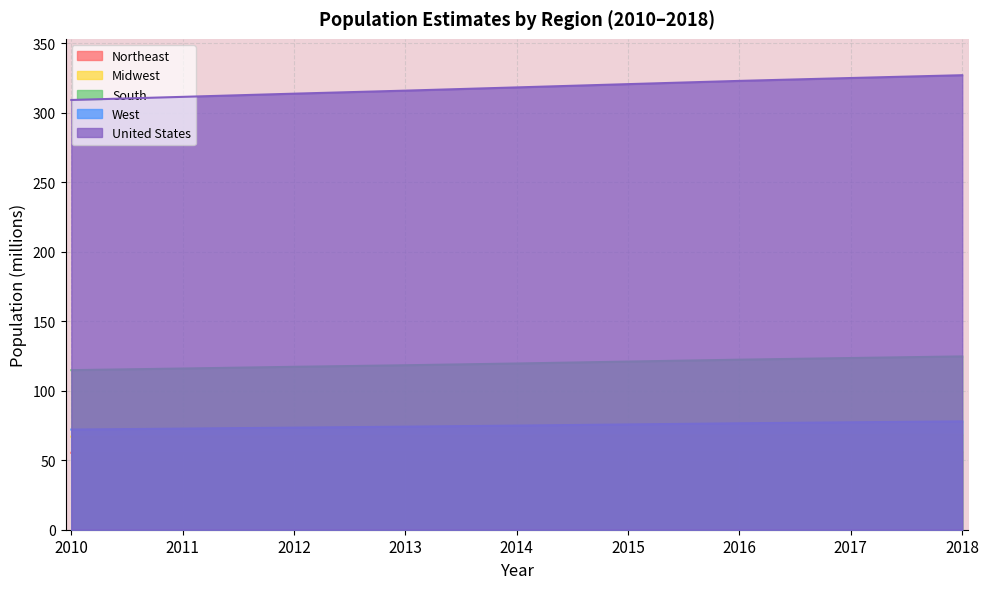

At which category is the sum across all series the highest?

2018